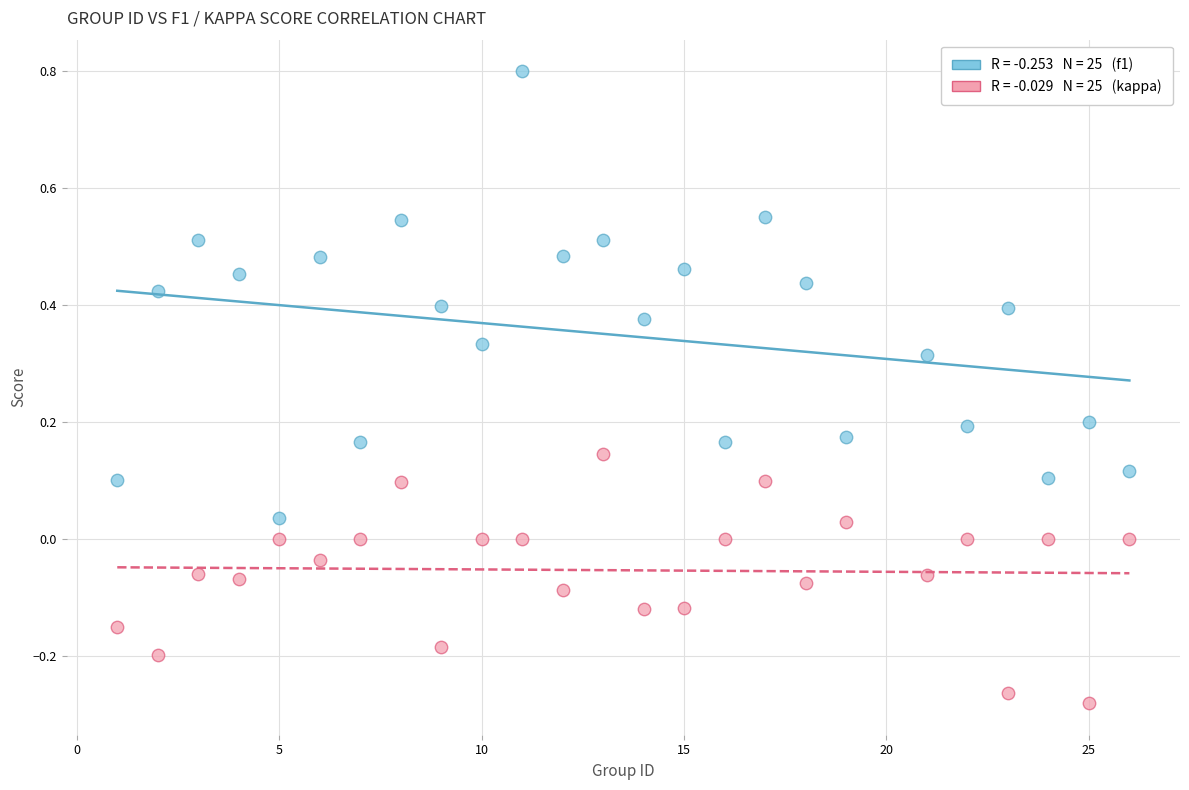

Across all data points, what is the range of X values (max minus min)?

25.0